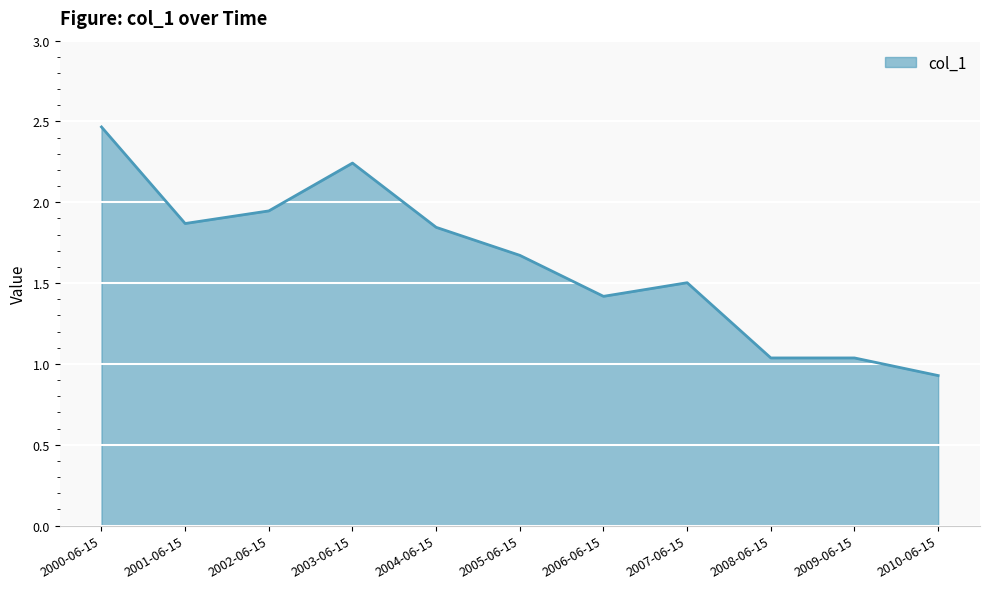

At which label does the data first exceed 1?

2000-06-15